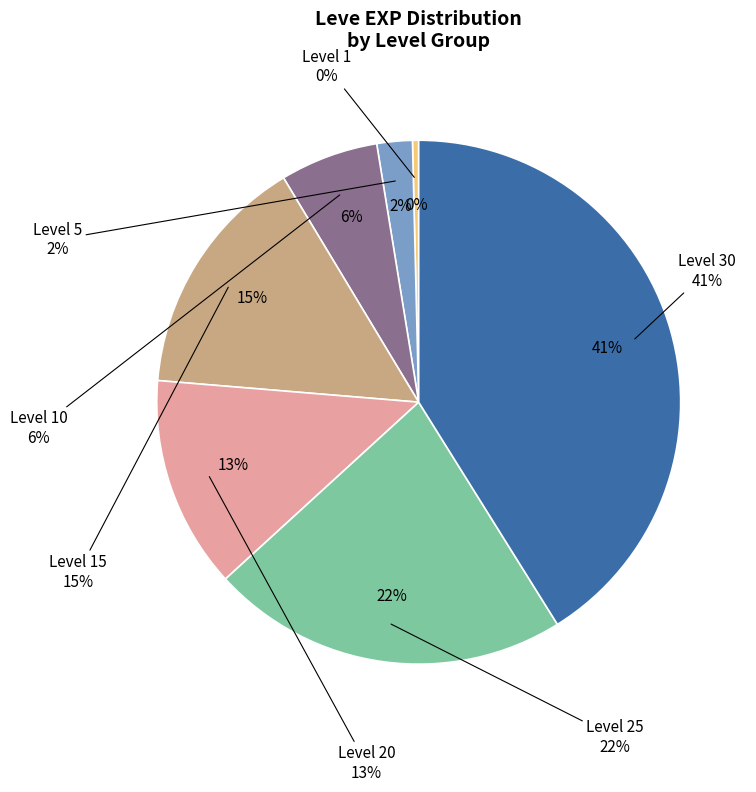

Is there any slice that represents more than half of the pie?

No